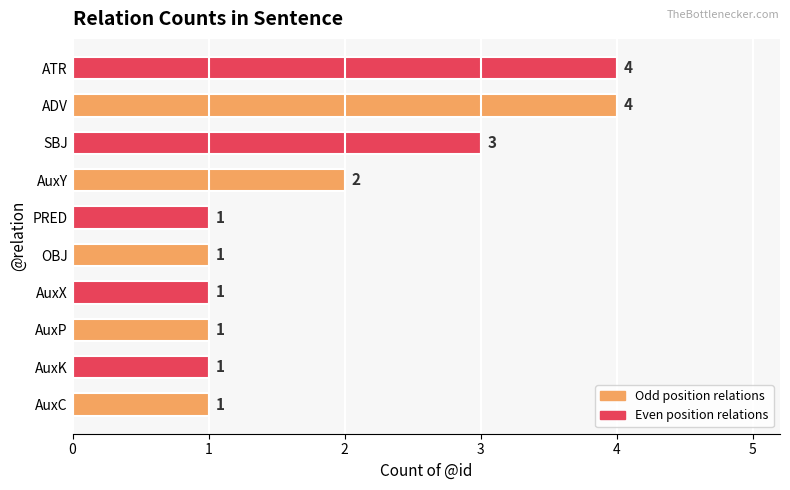

Reading top to bottom, list all the values displayed in this chart.

ATR=4	ADV=4	SBJ=3	AuxY=2	PRED=1	OBJ=1	AuxX=1	AuxP=1	AuxK=1	AuxC=1